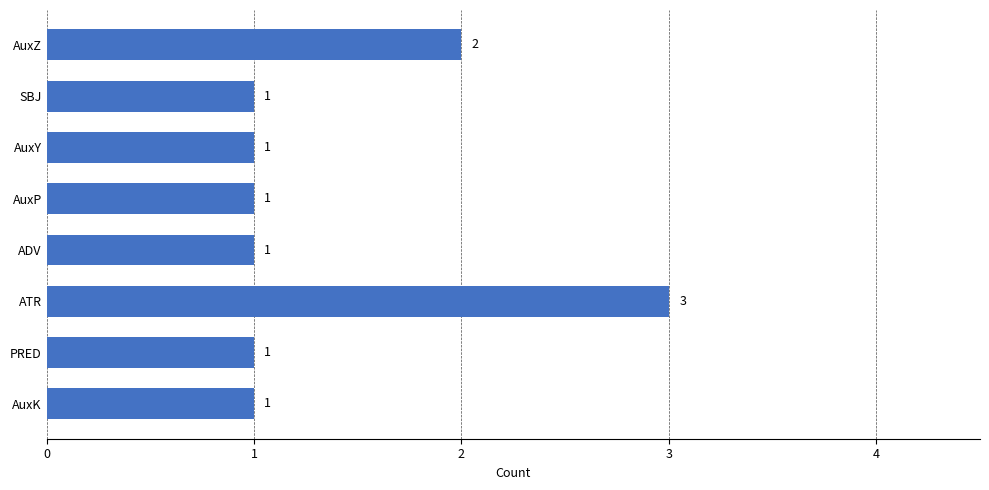

What is the difference between the second highest and second lowest values?

1